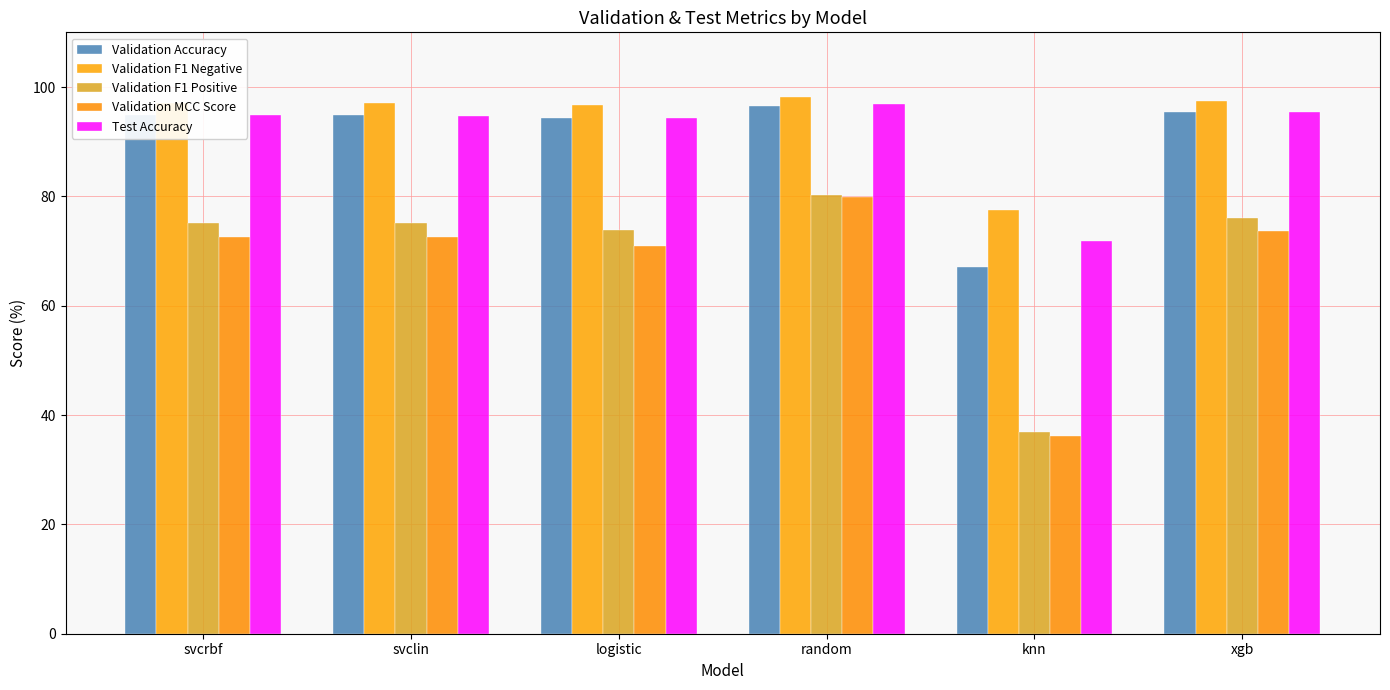

What is the maximum value shown in the chart?

98.1